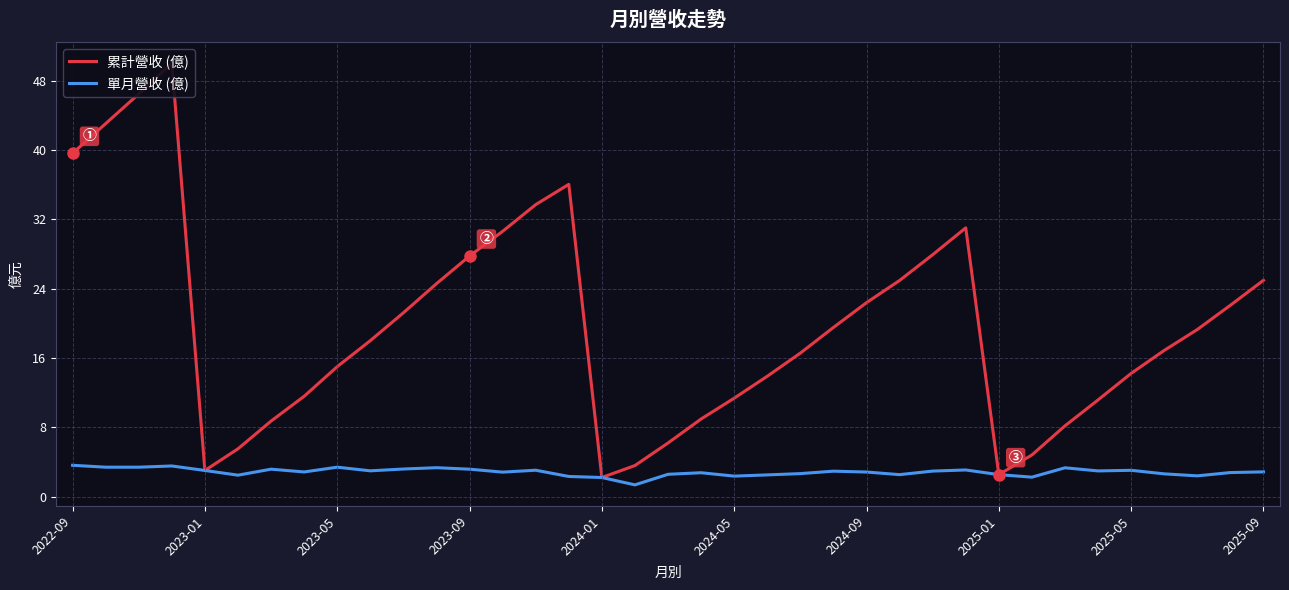

What is the highest value of the 單月營收 (億) series?

3.6